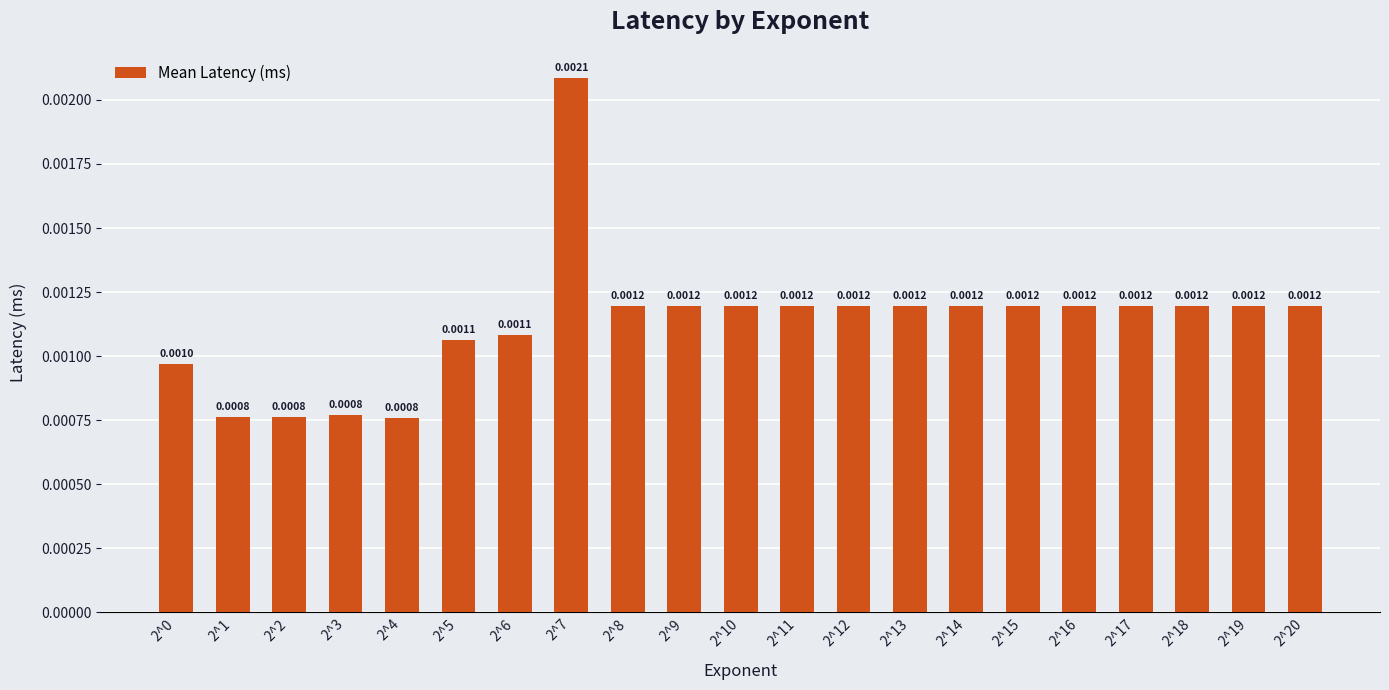

How many data points does each series have?

21